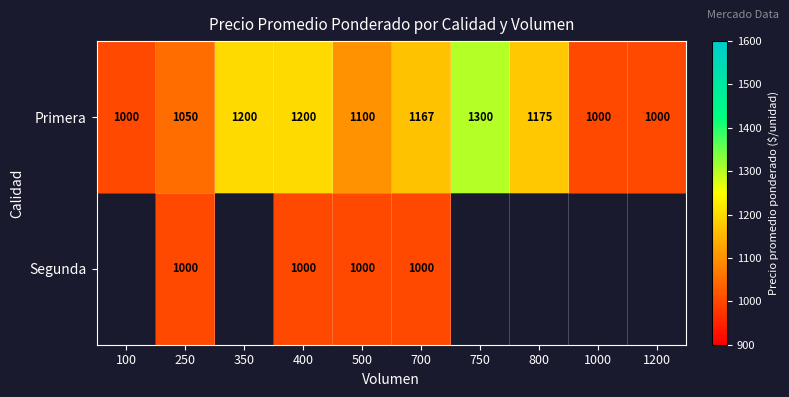

What is the greatest value displayed?

1300.0